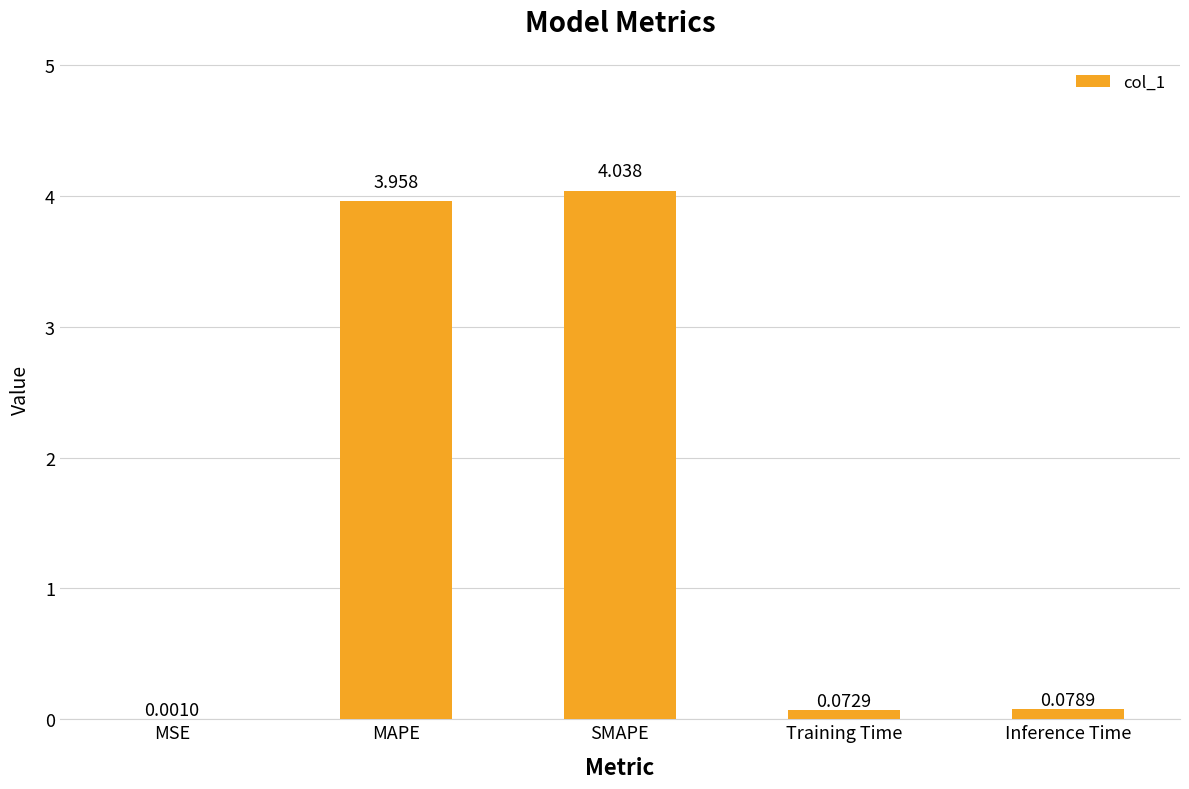

Between Training Time and MSE, which is larger?

Training Time